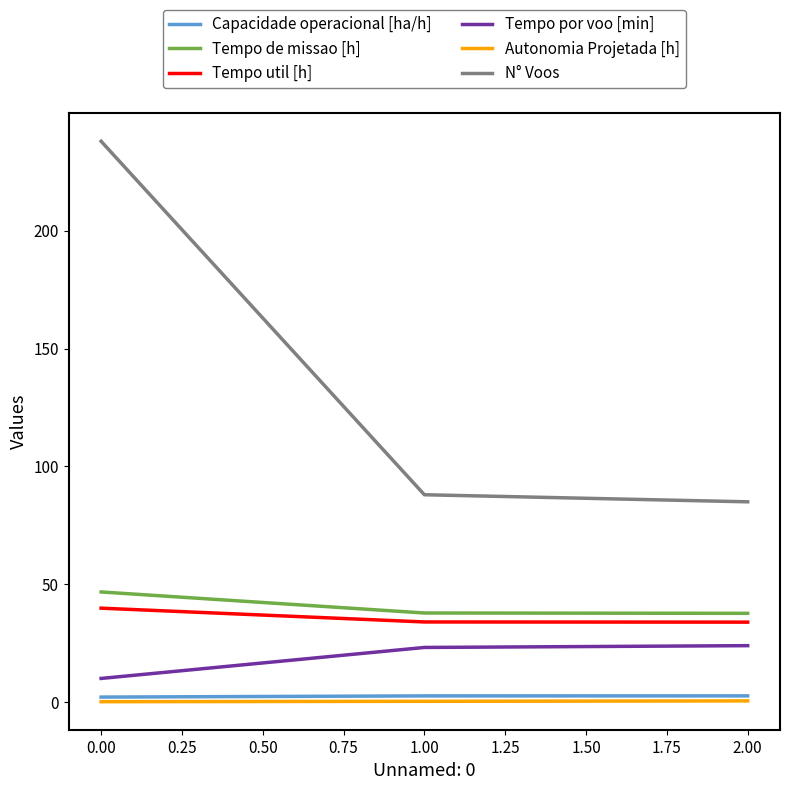

Which series changed the most between 0.00 and 1.00?

N° Voos